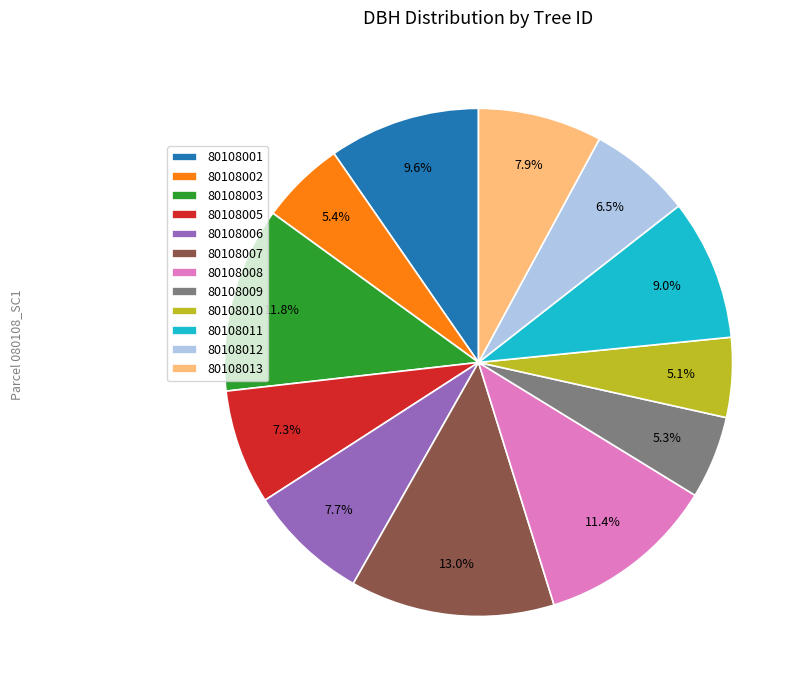

To the nearest percent, what is the average slice percentage?

8%